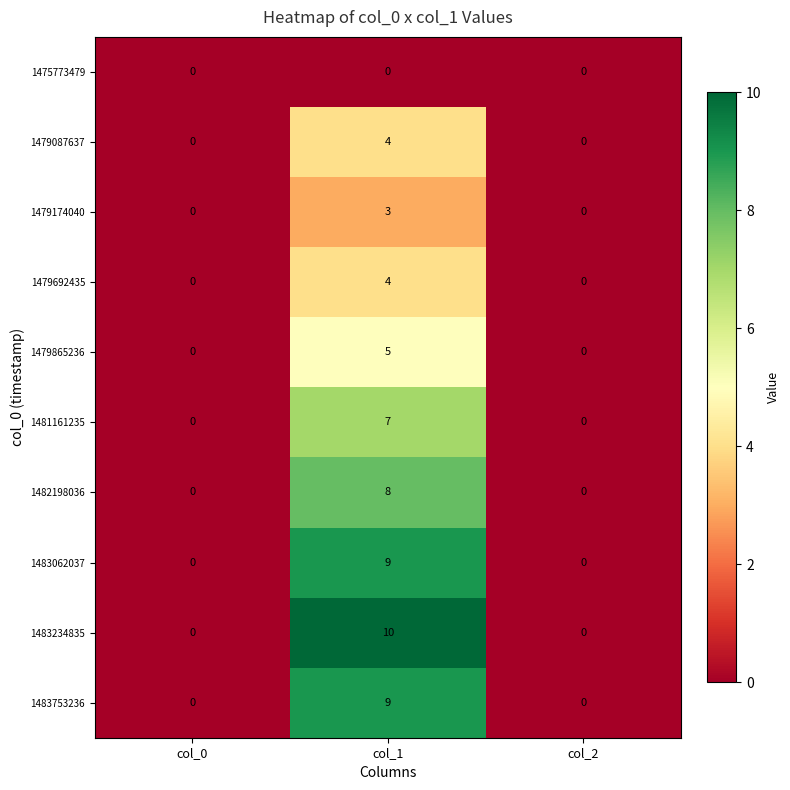

Reading left to right, extract all data points from this chart.

1475773479: 0	0	0
1479087637: 0	4	0
1479174040: 0	3	0
1479692435: 0	4	0
1479865236: 0	5	0
1481161235: 0	7	0
1482198036: 0	8	0
1483062037: 0	9	0
1483234835: 0	10	0
1483753236: 0	9	0